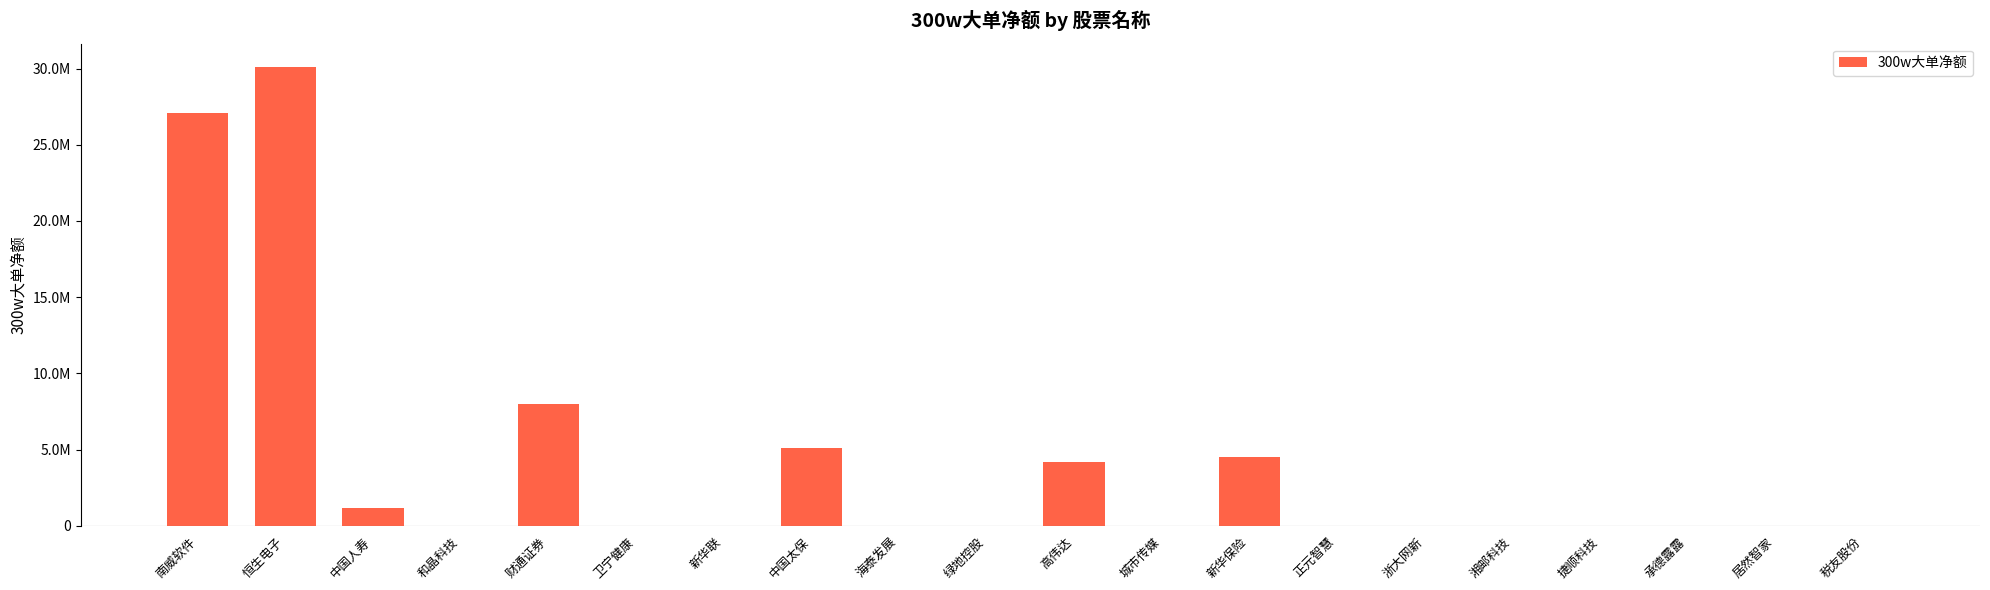

What is the difference between the maximum and second lowest values?

30125297